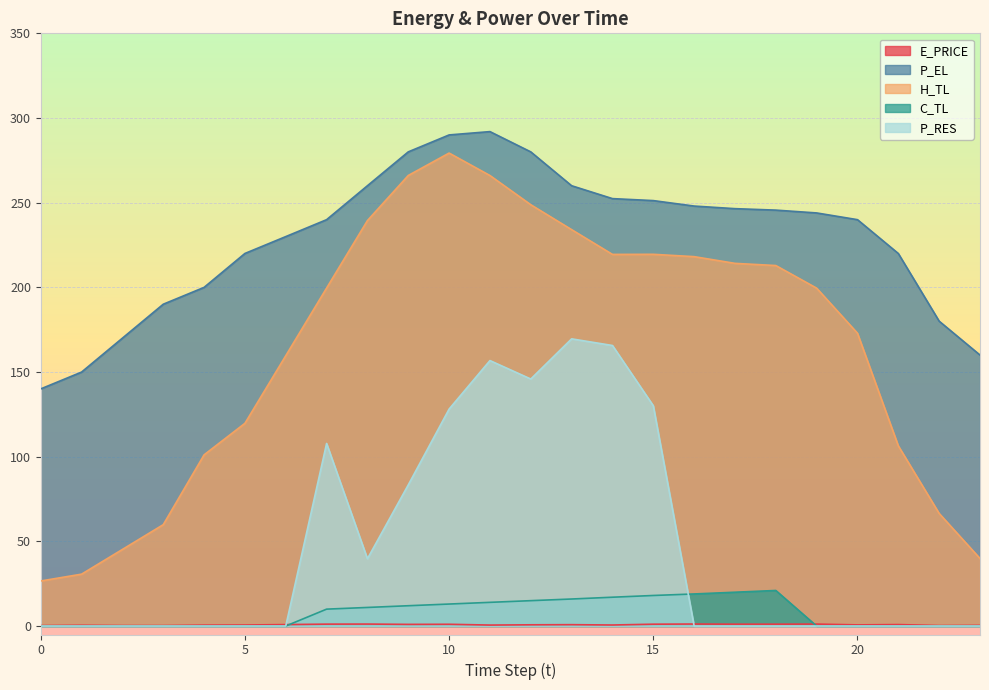

What is the value of the H_TL point at the 10th from the left?

266.1